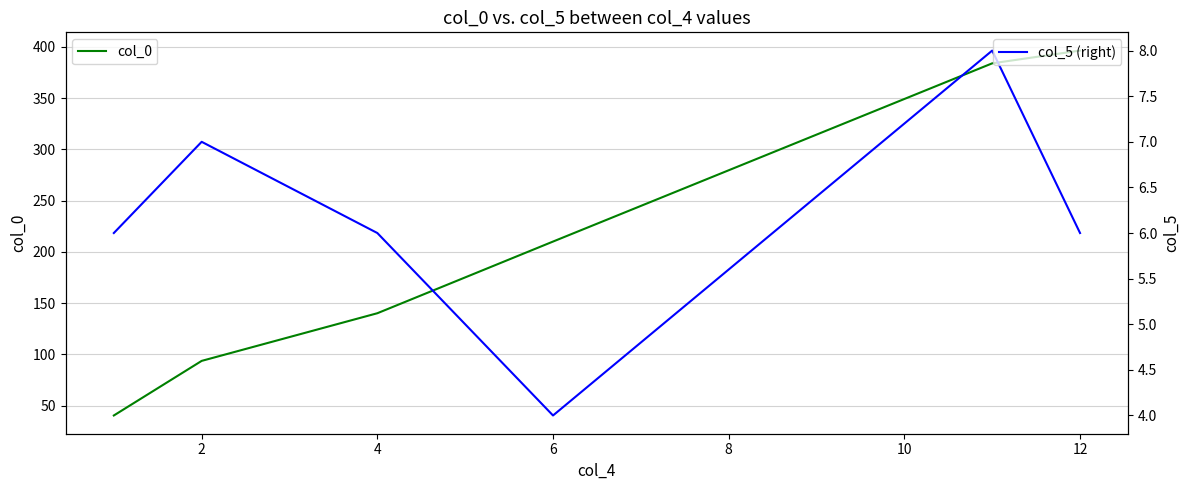

True or false: col_0 has a value of 682.9 at 12.

False